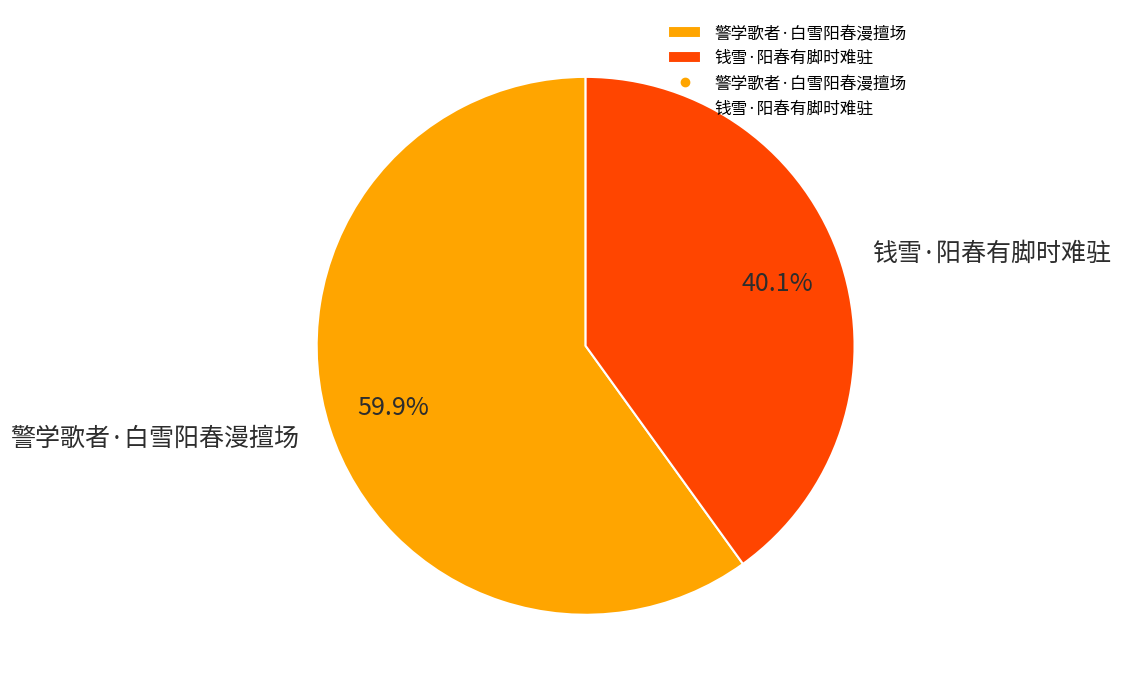

True or false: 钱雪·阳春有脚时难驻 accounts for 40% of the total.

True